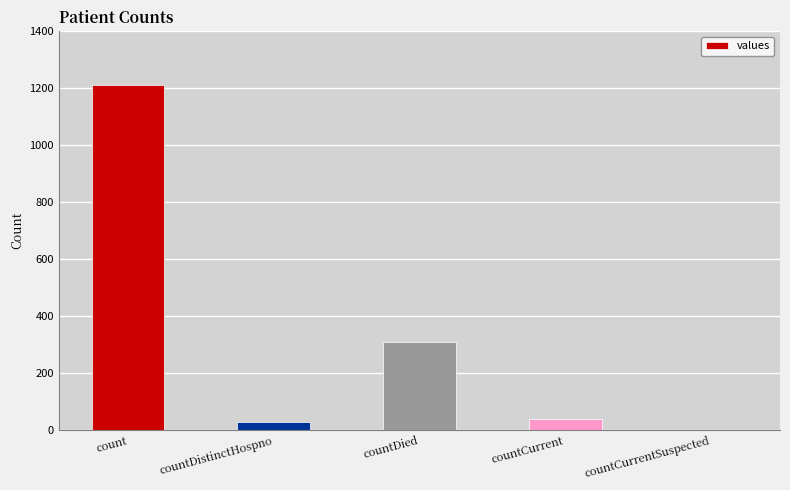

What is the greatest value displayed?

1213